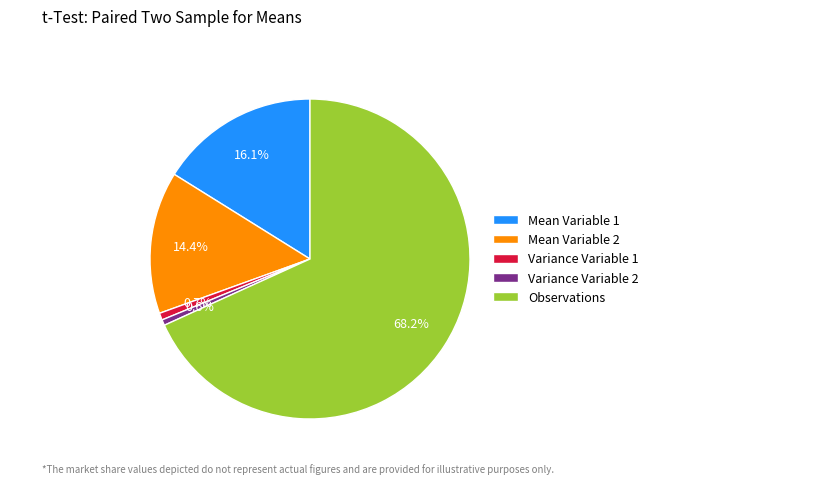

How many segments does this pie chart have?

5